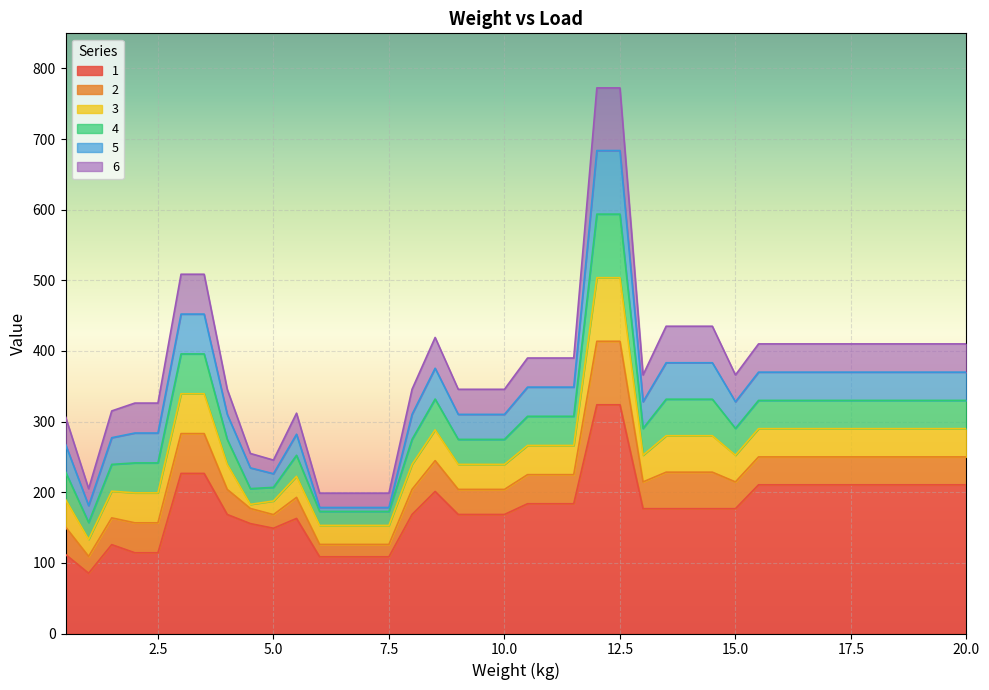

List the labels in order of 4 value, largest first.

12, 12.5, 3, 3.5, 8.5, 13.5, 14, 14.5, 15.5, 16, 16.5, 17, 17.5, 18, 18.5, 19, 19.5, 20, 10.5, 11, 11.5, 13, 15, 4, 8, 9, 9.5, 10, 5.5, 2, 2.5, 1.5, 0.5, 5, 4.5, 6, 6.5, 7, 7.5, 1